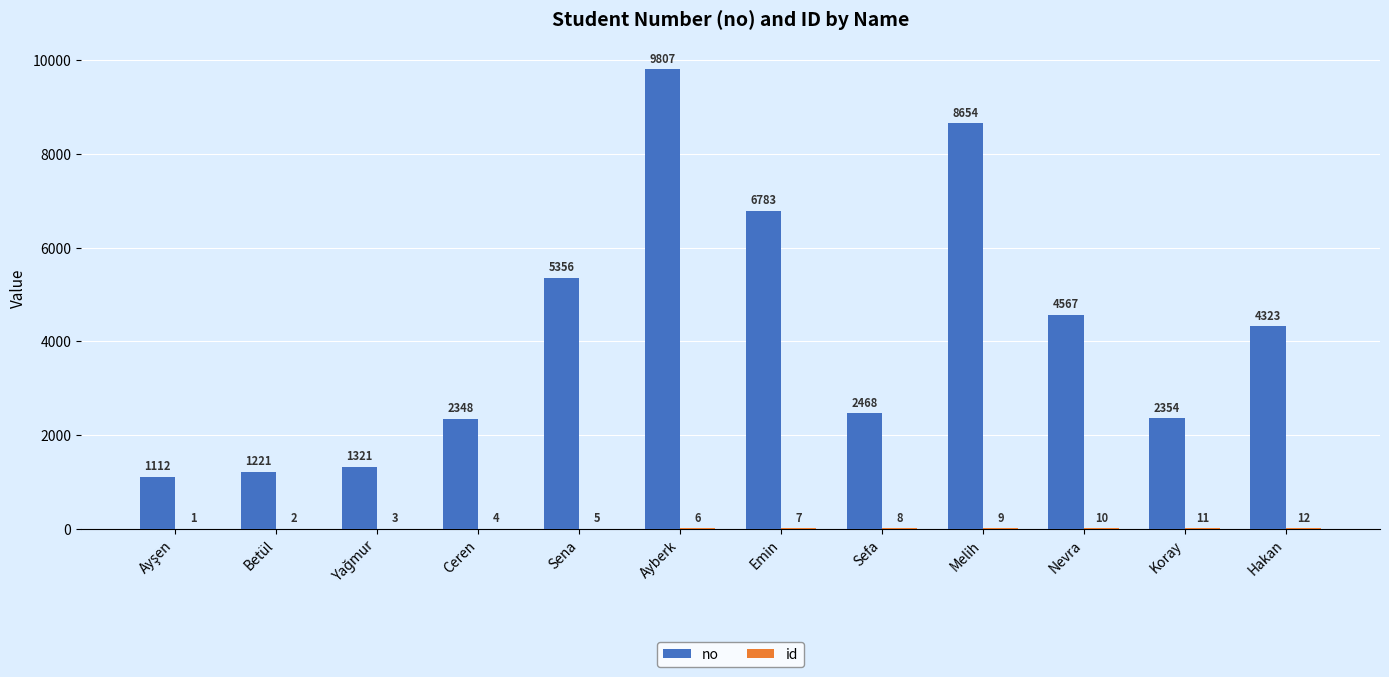

Between Emin and Koray, which series saw the biggest shift?

no